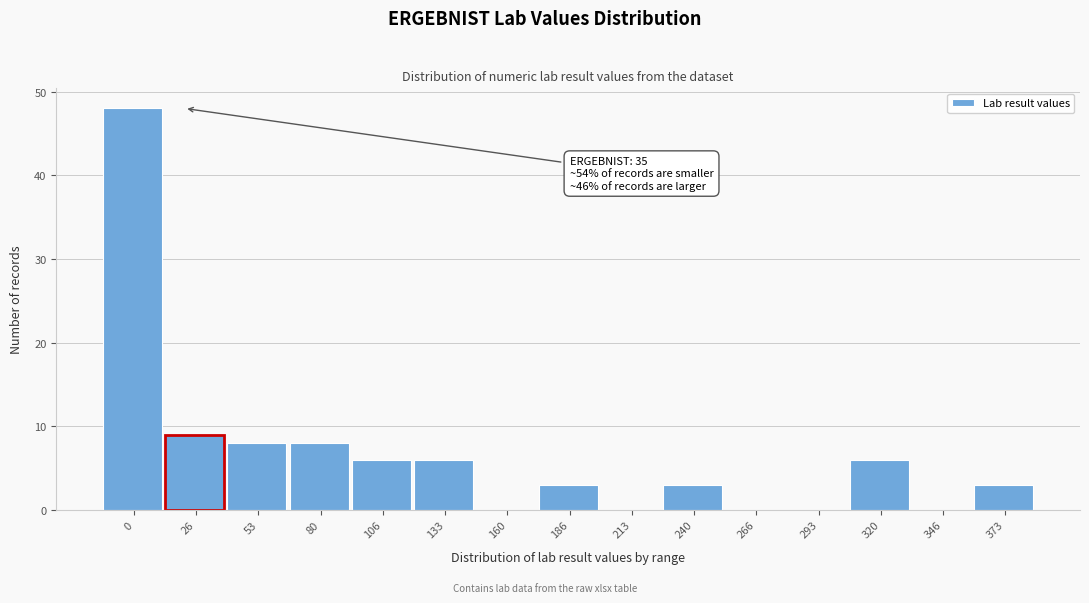

Reading right to left, extract all data points from this chart.

373=3	346=0	320=6	293=0	266=0	240=3	213=0	186=3	160=0	133=6	106=6	80=8	53=8	26=9	0=48